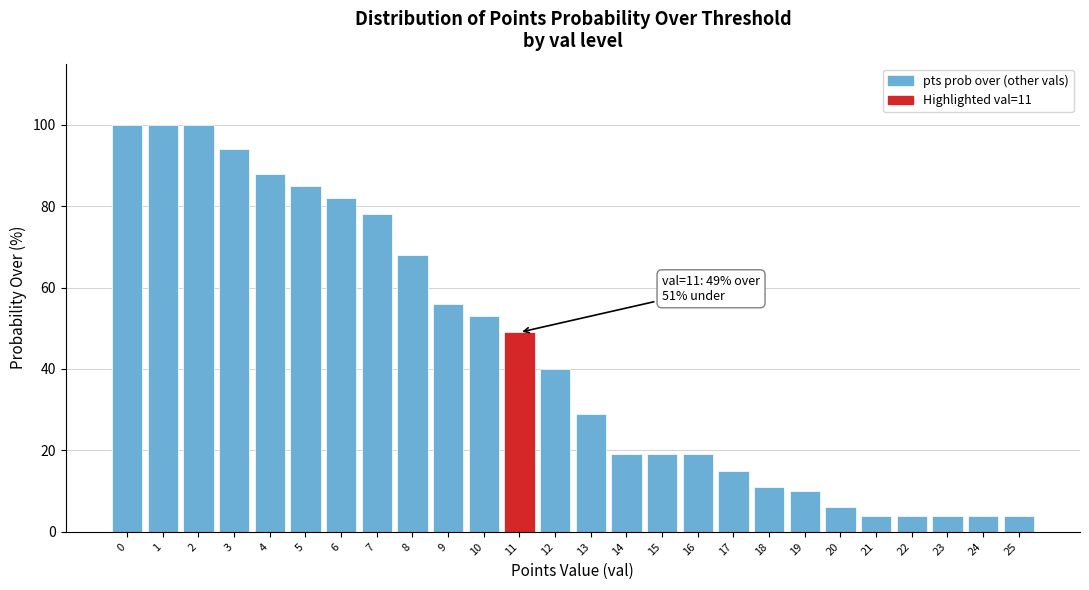

Reading left to right, what are all the values shown in this chart?

0=100	1=100	2=100	3=94	4=88	5=85	6=82	7=78	8=68	9=56	10=53	11=49	12=40	13=29	14=19	15=19	16=19	17=15	18=11	19=10	20=6	21=4	22=4	23=4	24=4	25=4